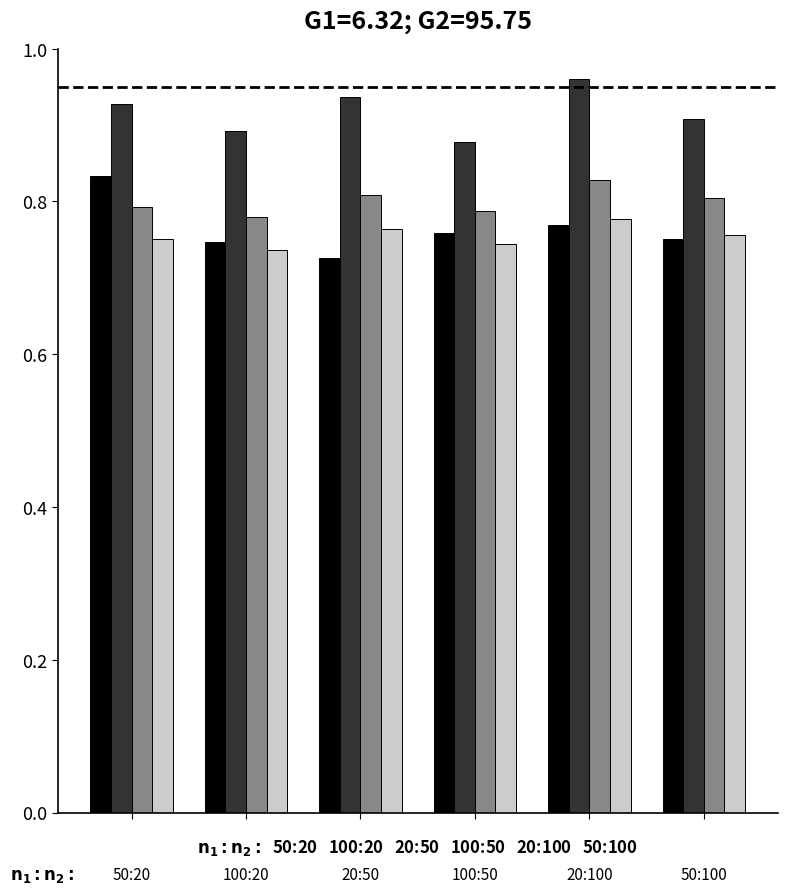

How many series are shown in this chart?

4